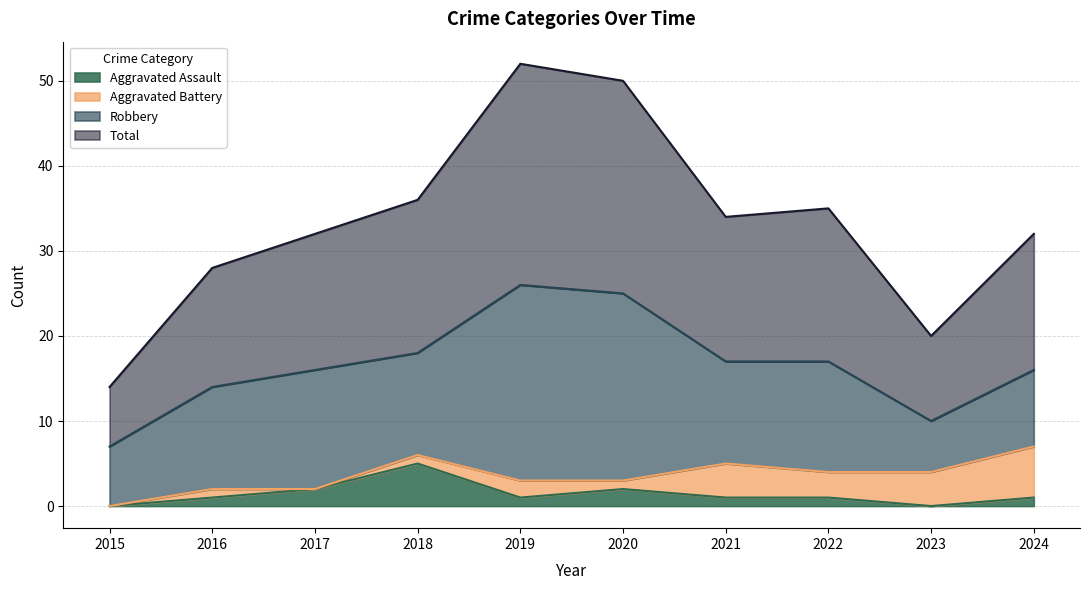

What is the difference between the second highest and minimum values in the Aggravated Assault series?

2